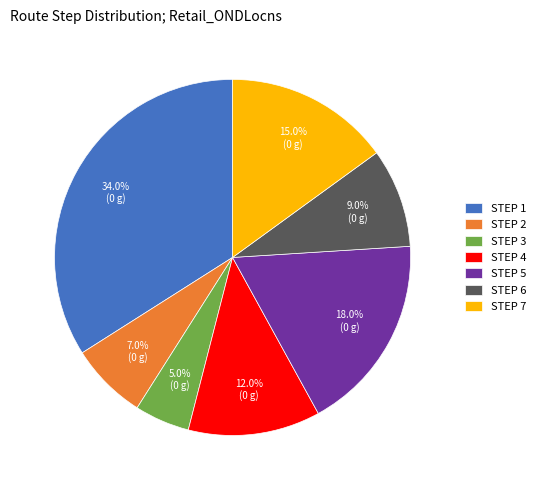

Rank the categories by value from lowest to highest.

STEP 3, STEP 2, STEP 6, STEP 4, STEP 7, STEP 5, STEP 1